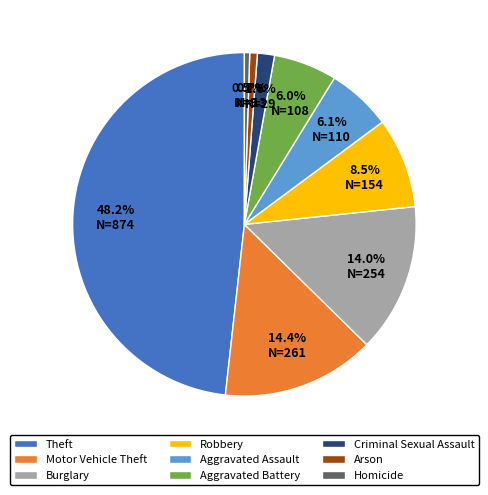

What is the largest slice in the pie chart?

Theft